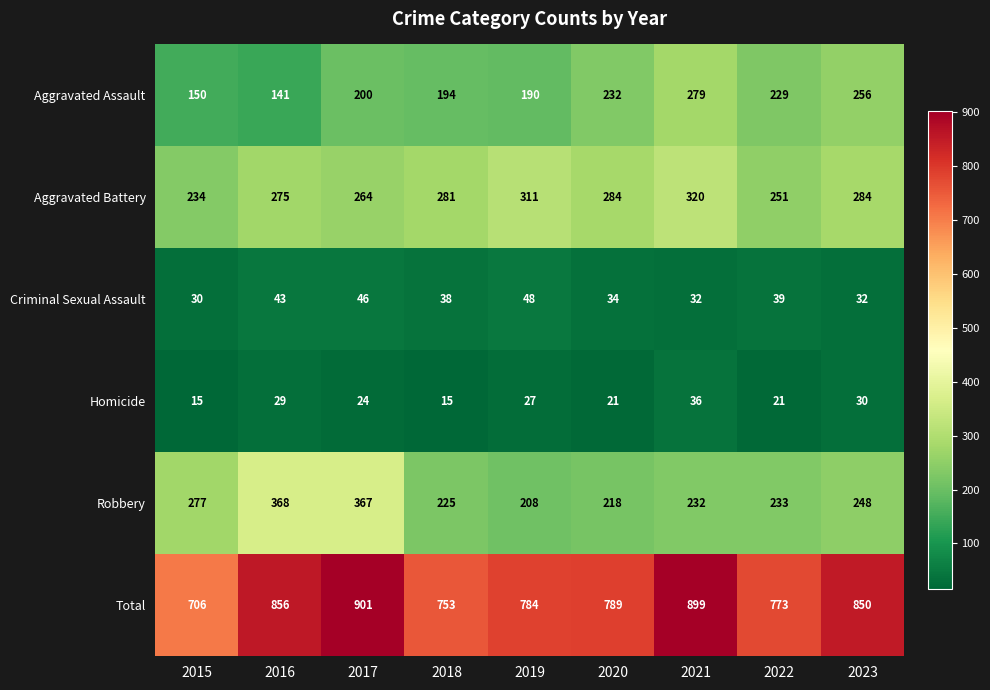

List the series in order of their peak value, highest first.

Total, Robbery, Aggravated Battery, Aggravated Assault, Criminal Sexual Assault, Homicide